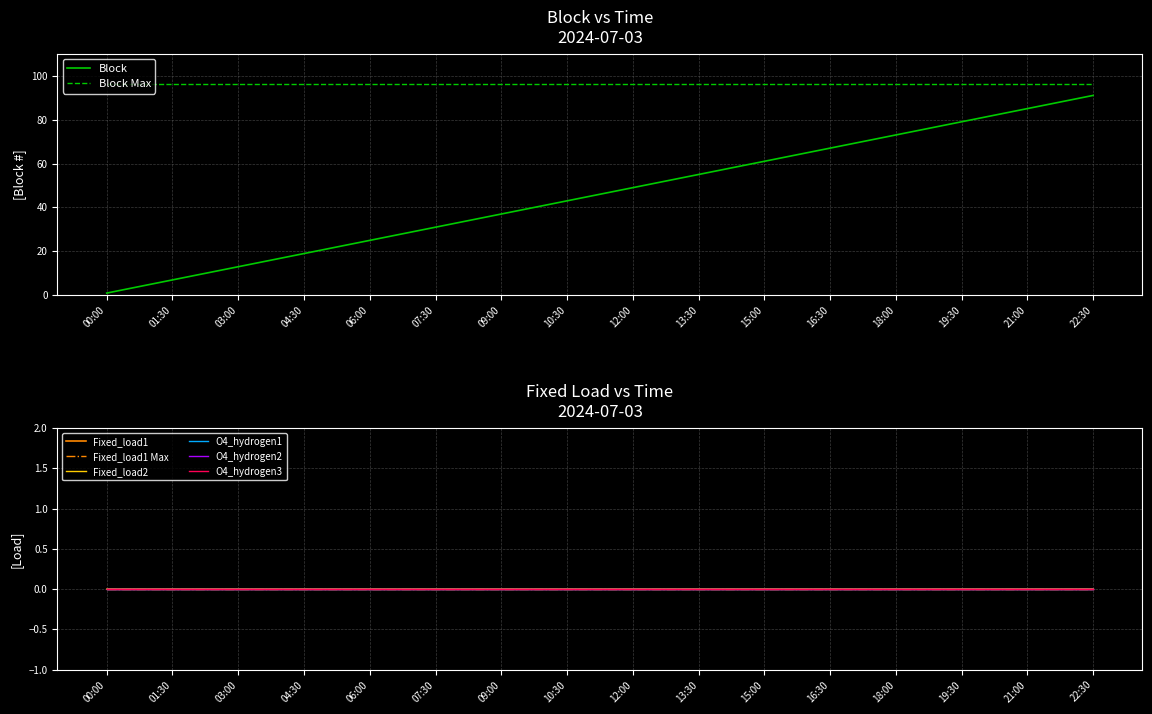

What is the label of the 7th point from the left?

2024-07-03 09:00:00